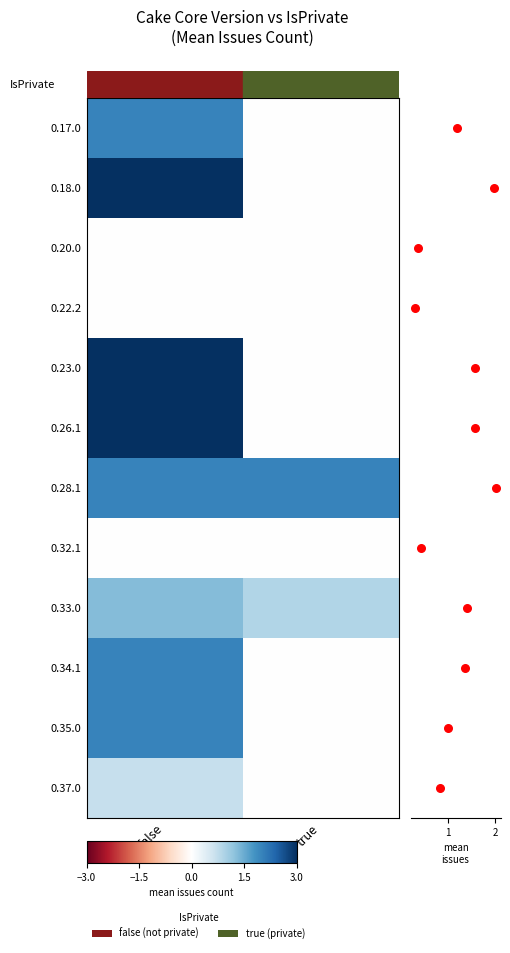

Reading left to right, extract all data points from this chart.

0.17.0: false=2.0	true=0.0
0.18.0: false=3.0	true=0.0
0.20.0: false=0.0	true=0.0
0.22.2: false=0.0	true=0.0
0.23.0: false=3.0	true=0.0
0.26.1: false=3.0	true=0.0
0.28.1: false=2.0	true=2.0
0.32.1: false=0.0	true=0.0
0.33.0: false=1.3	true=0.9
0.34.1: false=2.0	true=0.0
0.35.0: false=2.0	true=0.0
0.37.0: false=0.7	true=0.0